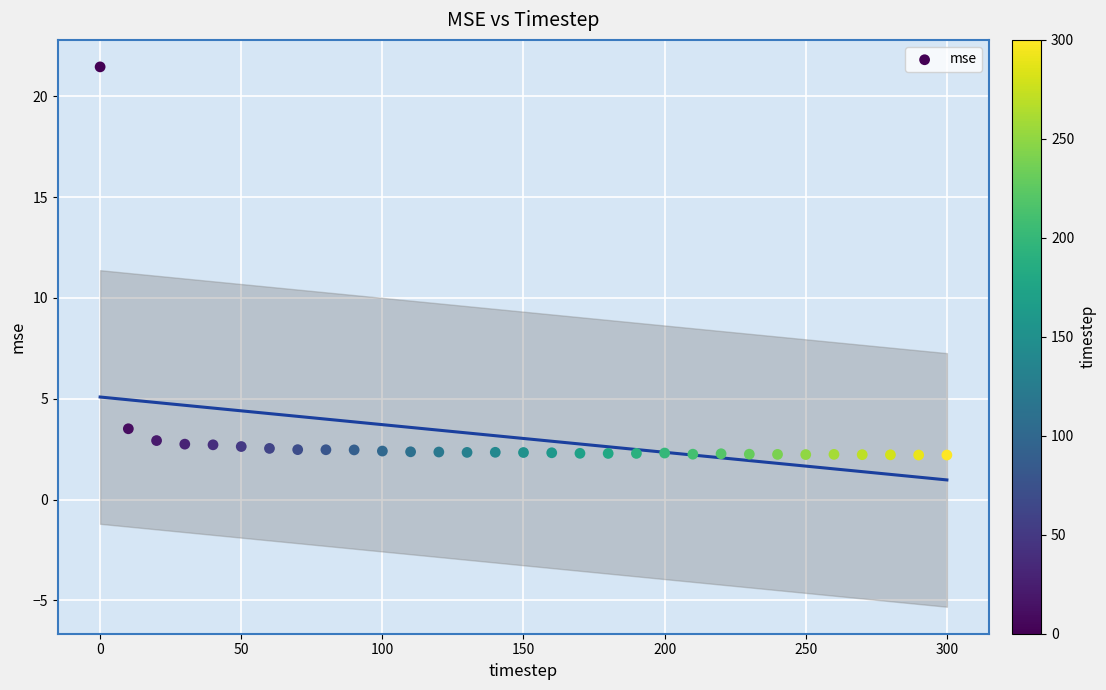

What Y value in the scatter plot is closest to 11?

3.5